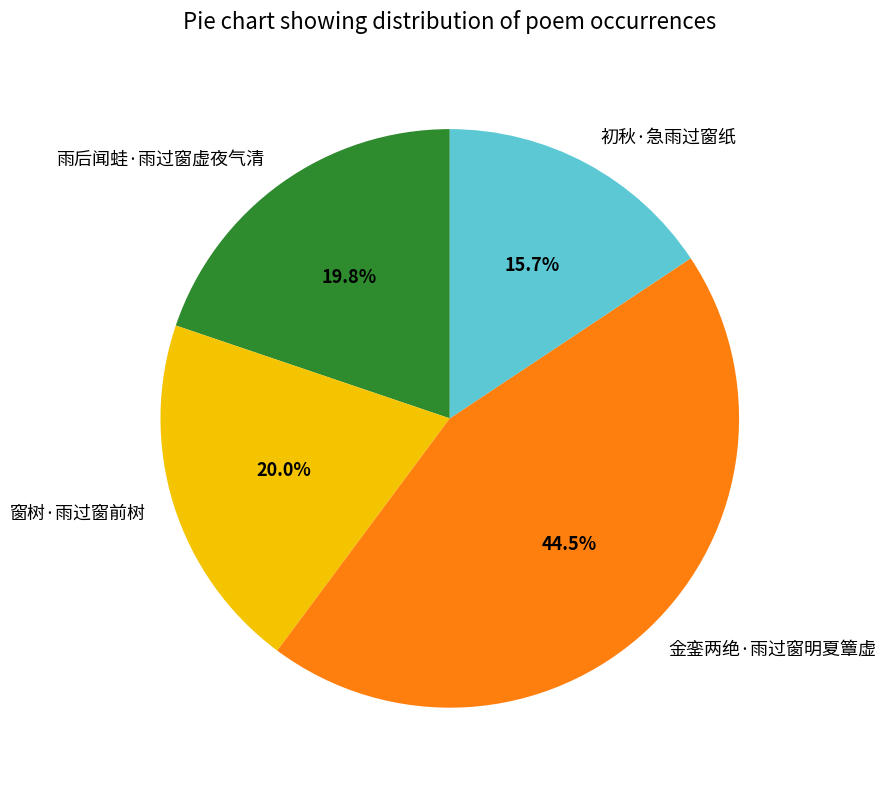

Does 金銮两绝·雨过窗明夏簟虚 account for over 50% of the chart?

No